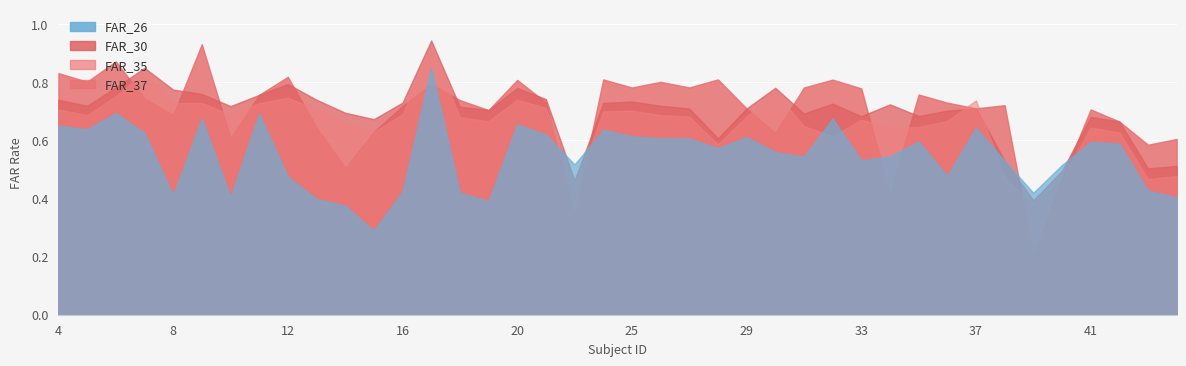

What is the sum of all FAR_26 values?

21.9